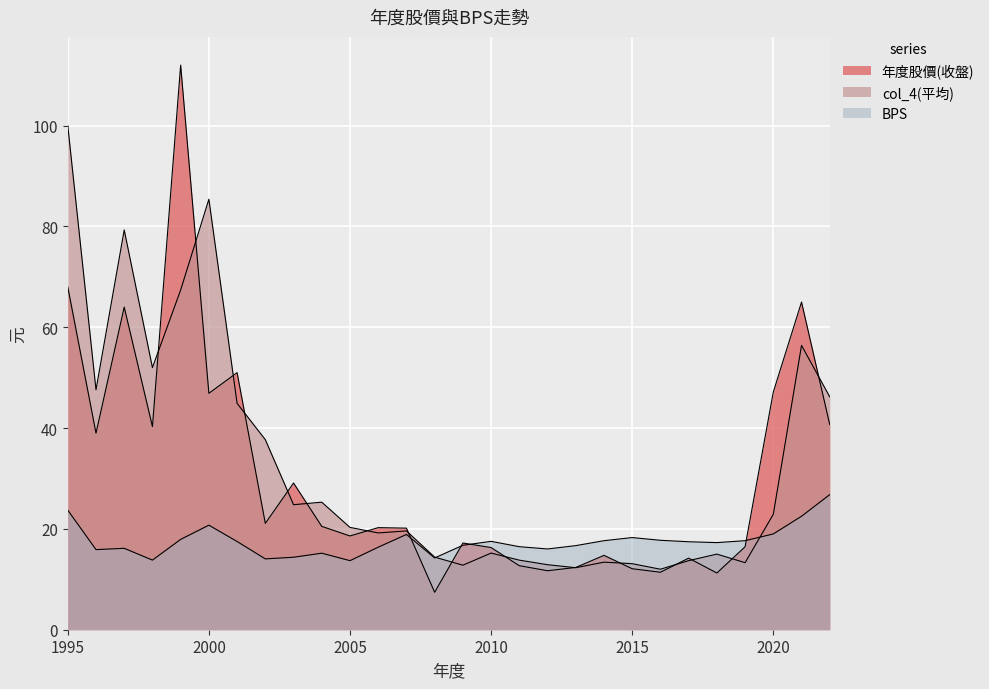

What value does the BPS series have at 2011?

16.5